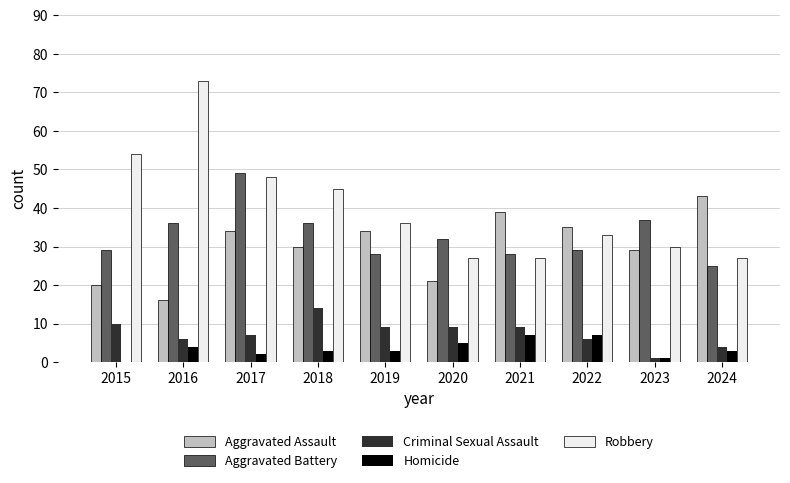

What are all the series names shown in the legend?

Aggravated Assault, Aggravated Battery, Criminal Sexual Assault, Homicide, Robbery